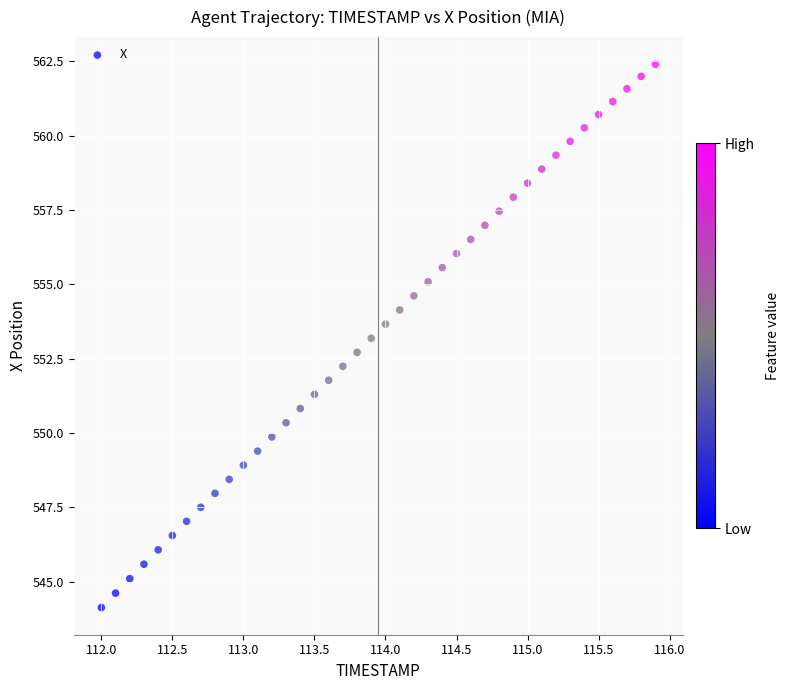

What is the range of Y values (max minus min)?

18.3